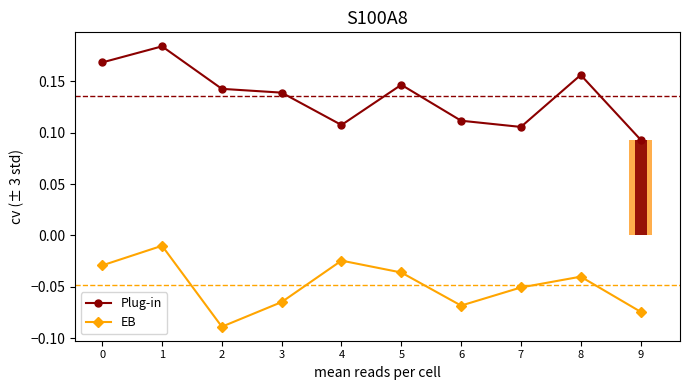

Which series changed the most between 1 and 6?

Plug-in